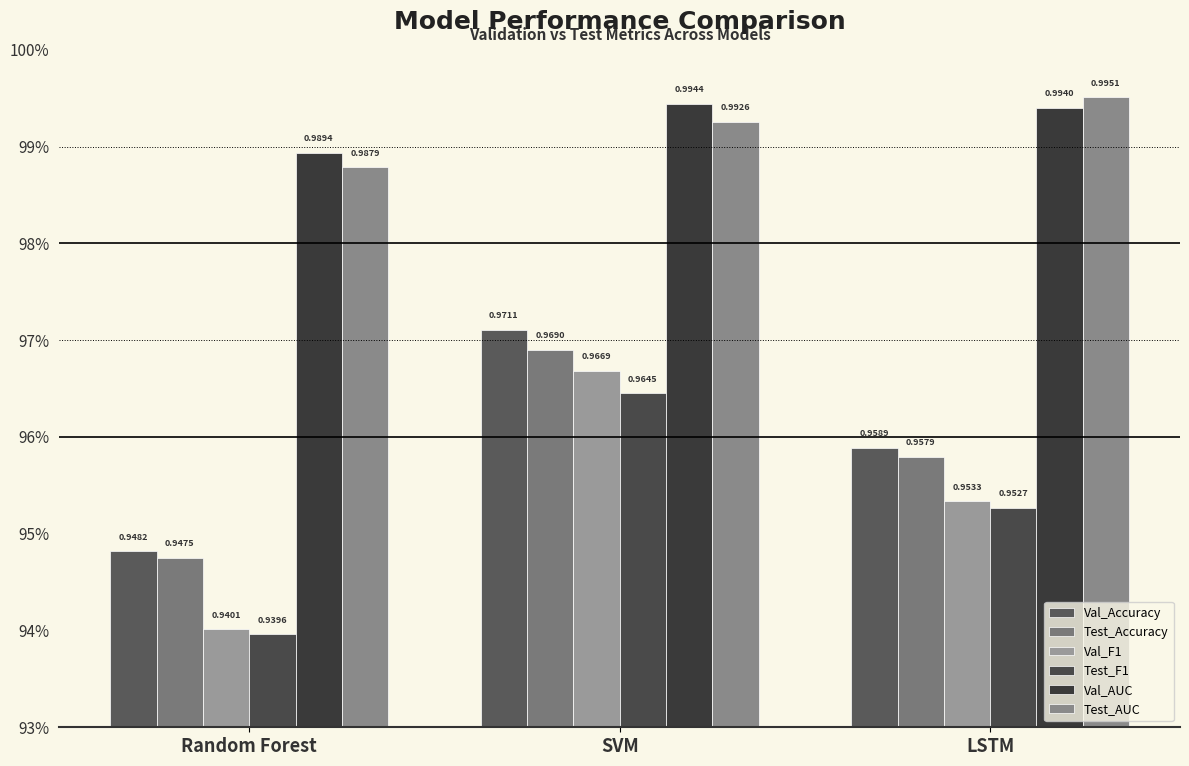

What is the sum of all Test_AUC values?

3.0